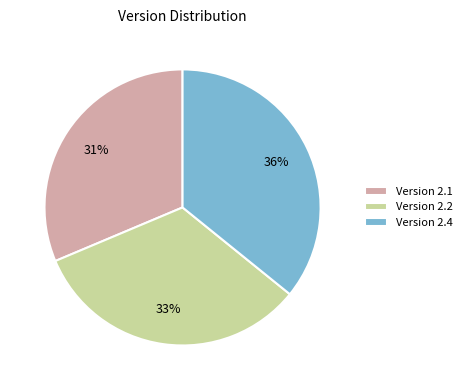

Which slice is the largest?

Version 2.4